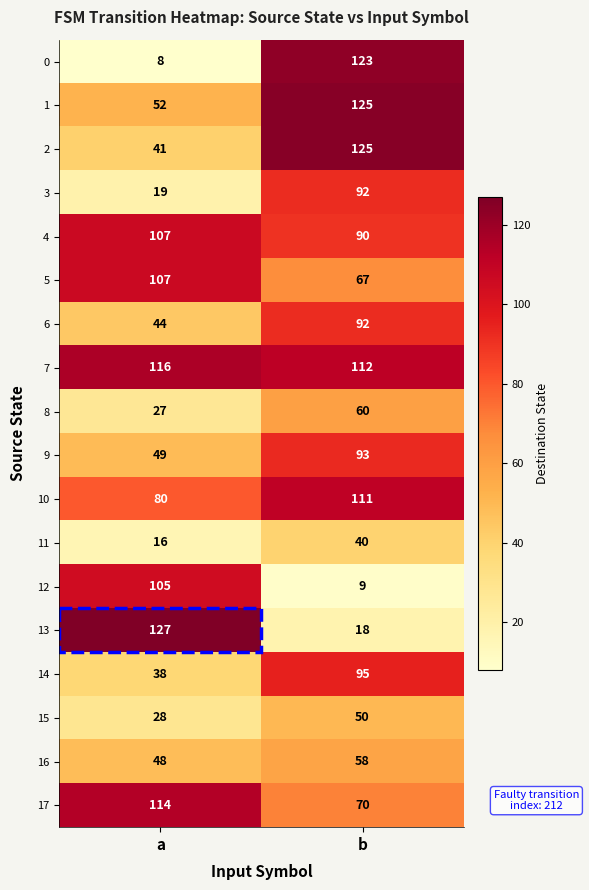

What is the sum of the 16 values at b and a?

106